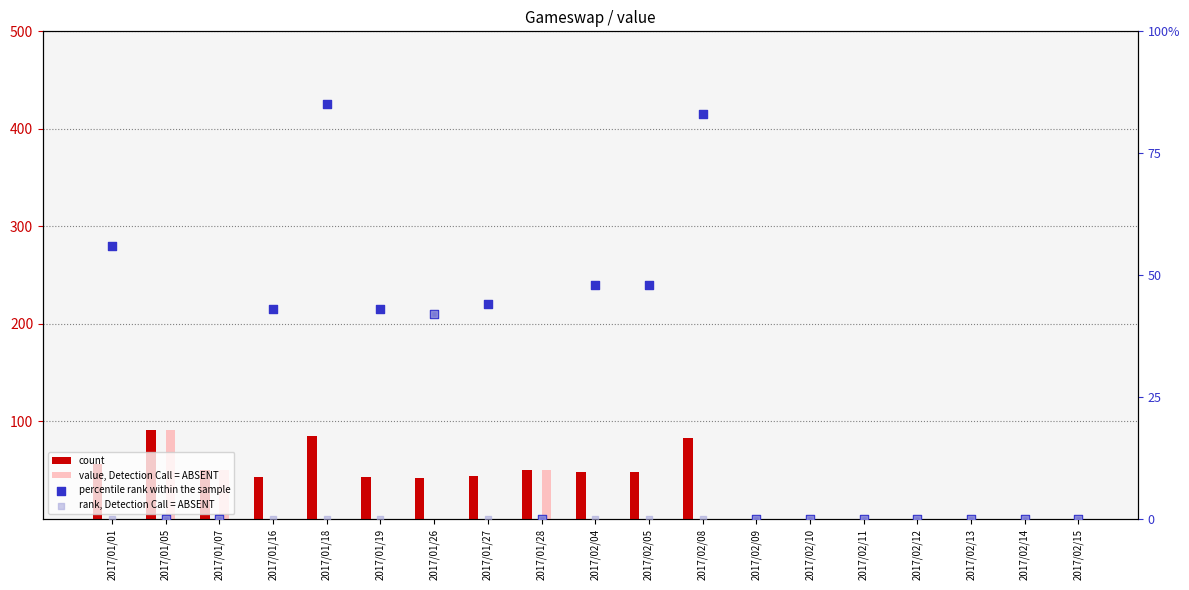

Which series contains the lowest Y value?

count